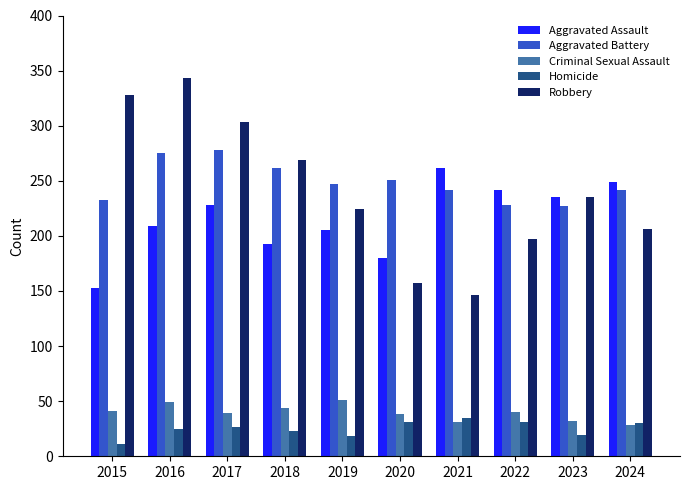

What are all the series names shown in the legend?

Aggravated Assault, Aggravated Battery, Criminal Sexual Assault, Homicide, Robbery